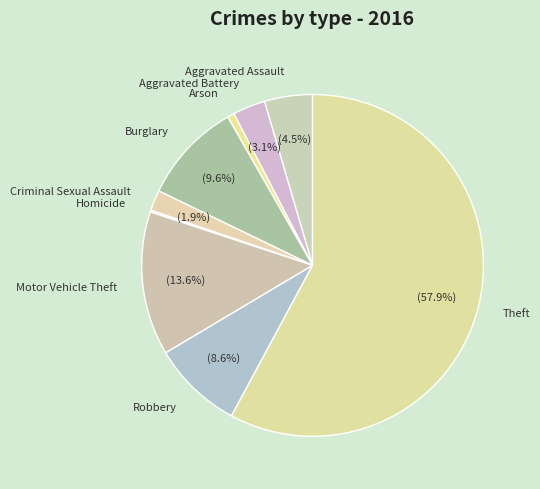

The Robbery slice represents 1% of the pie. True or false?

False